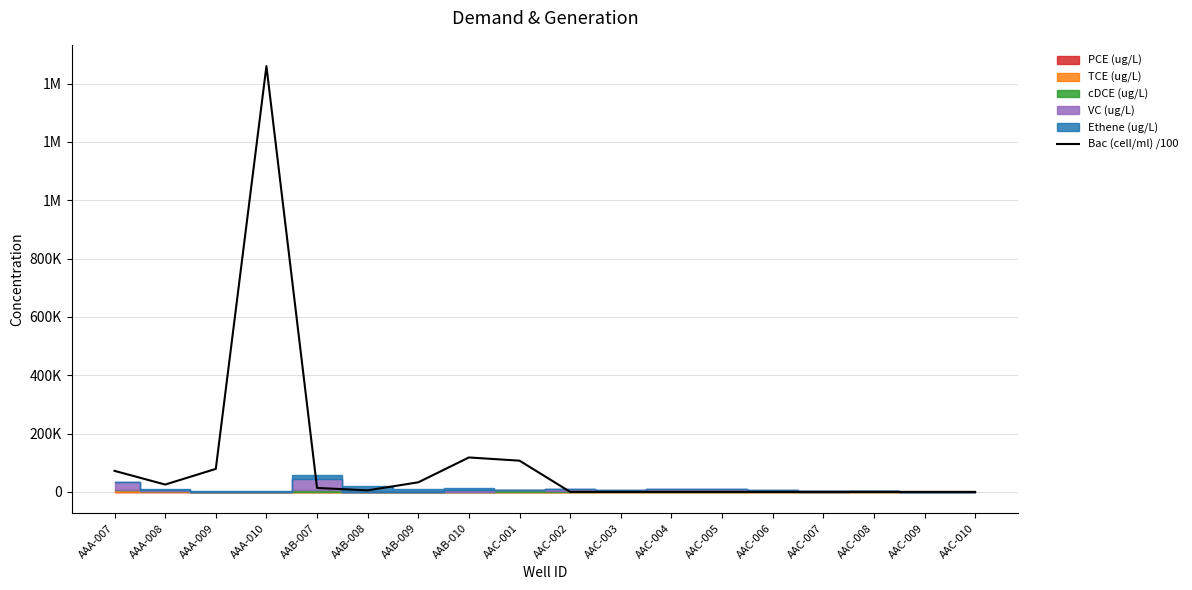

The chart shows a value of 7386 at AAA-008. True or false?

False